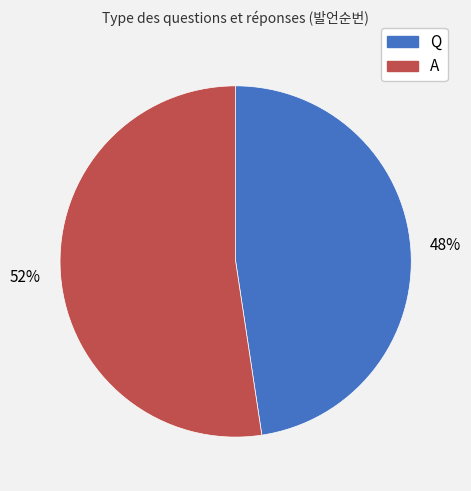

Is the sum of A and Q greater than half?

Yes